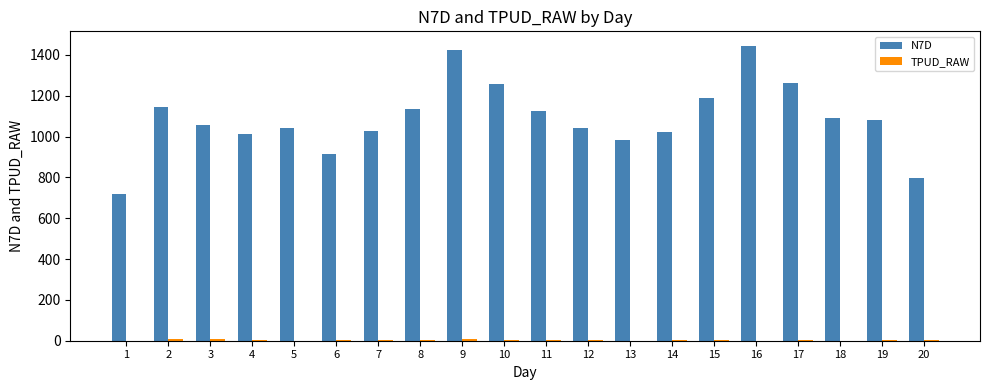

Which series has the widest spread of values?

N7D